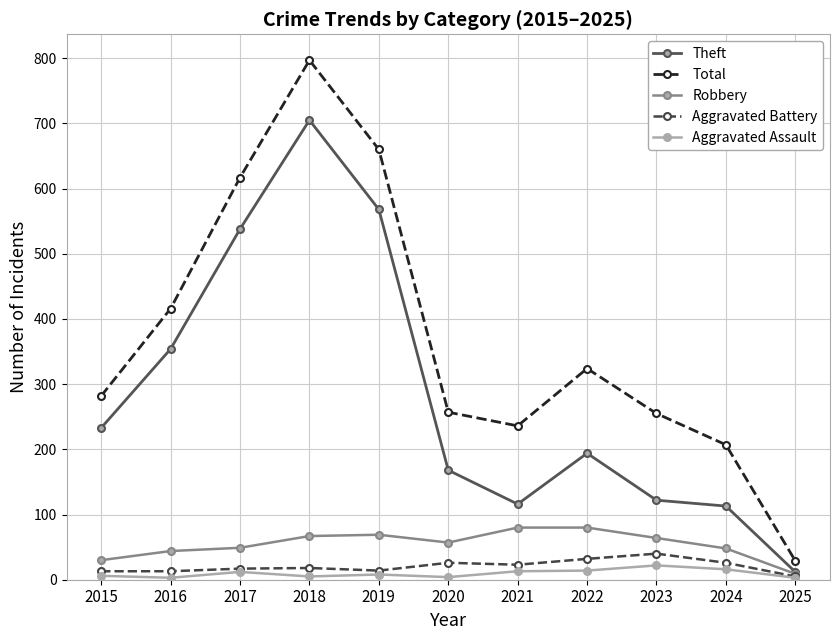

True or false: Theft has more than 1 points higher than both neighbors.

True